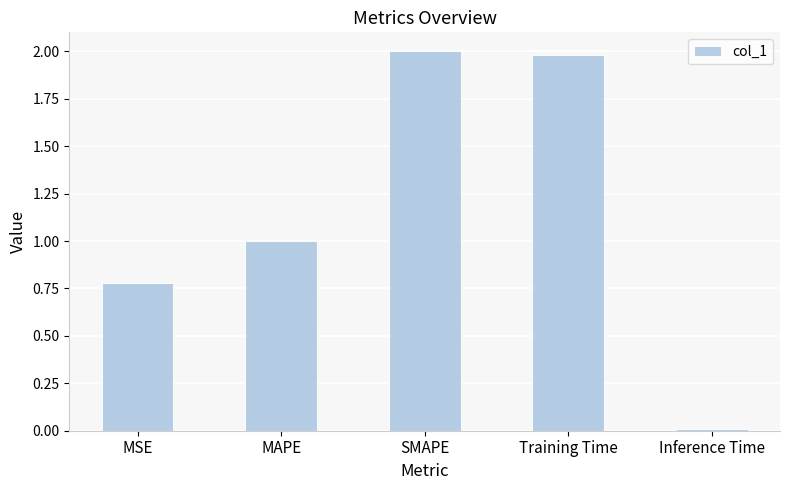

What is the approximate value at MAPE?

1.0